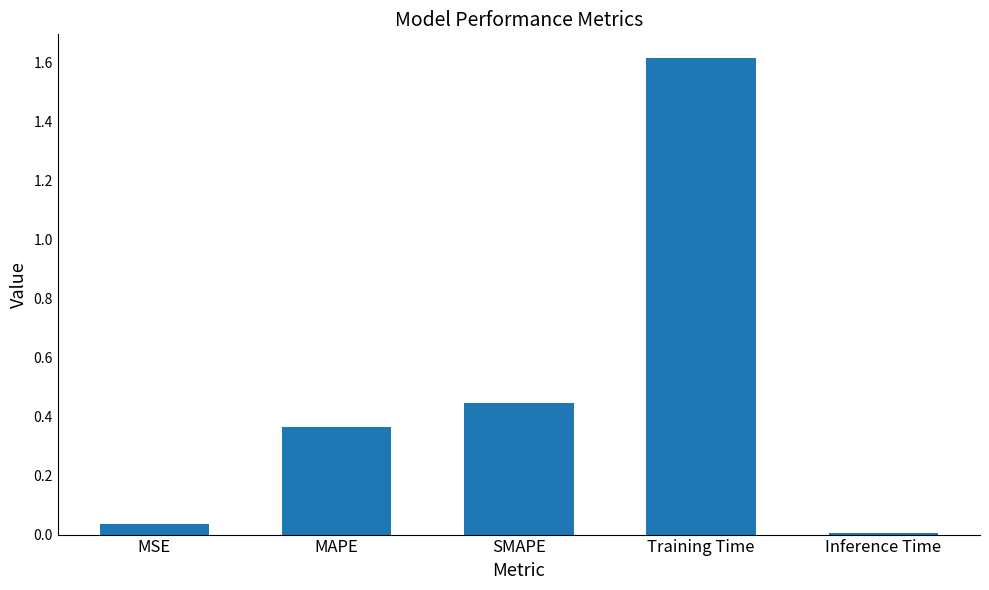

The chart shows a value of 1.6 at Training Time. True or false?

True